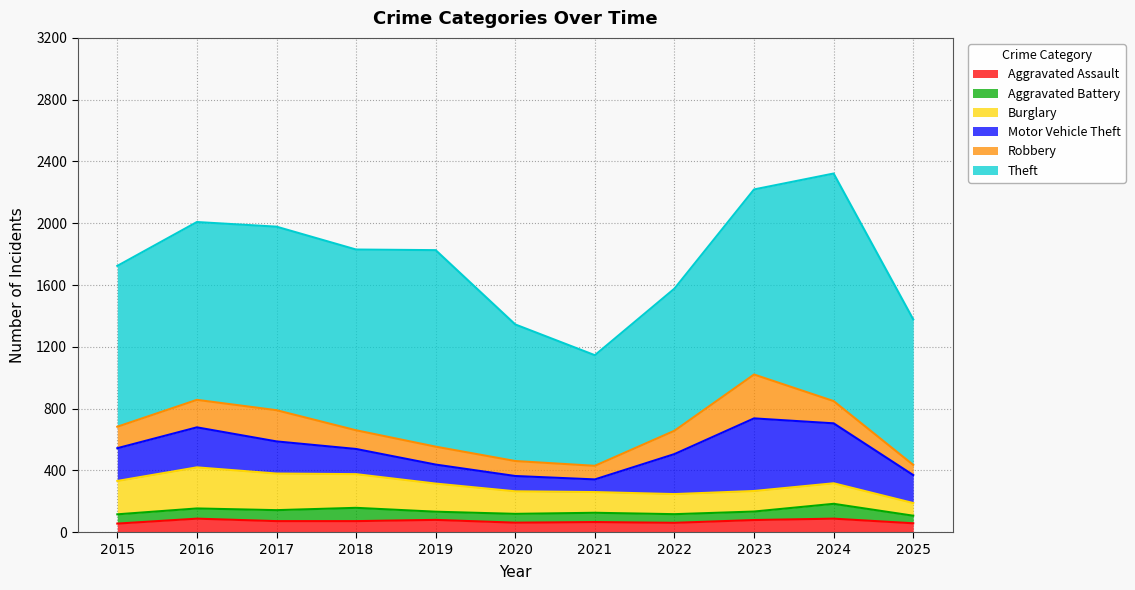

How many lines are shown in the chart?

6